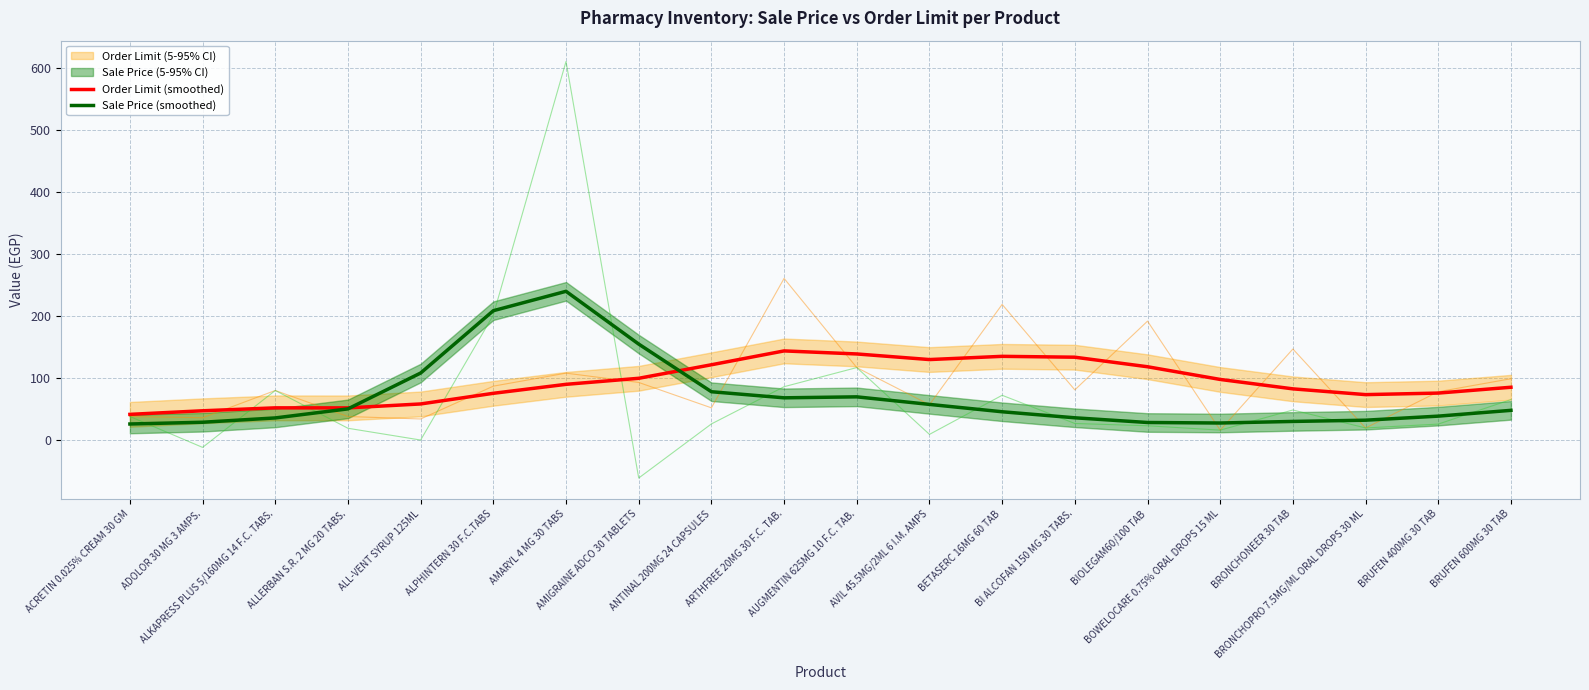

At which category is the sum across all series the highest?

AMARYL 4 MG 30 TABS